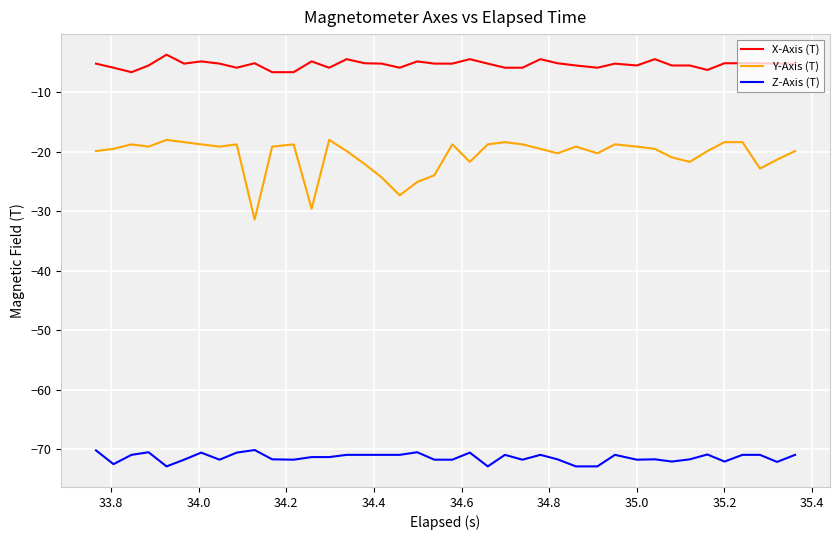

What are all the series names shown in the legend?

X-Axis (T), Y-Axis (T), Z-Axis (T)